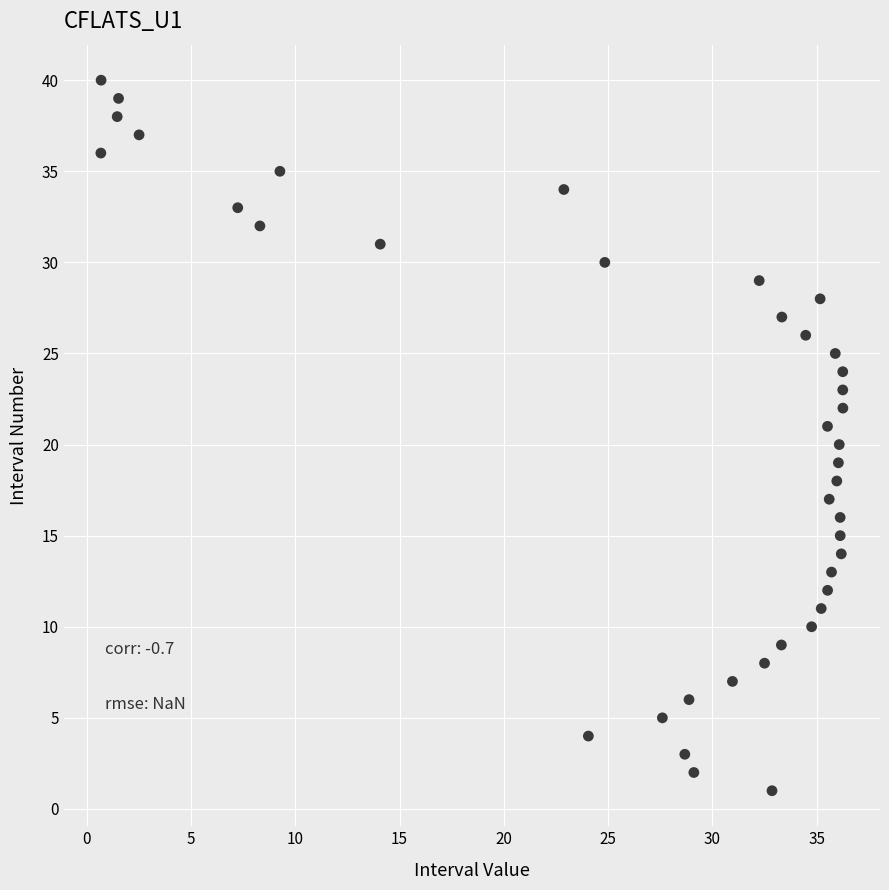

What is the range of Y values (max minus min)?

39